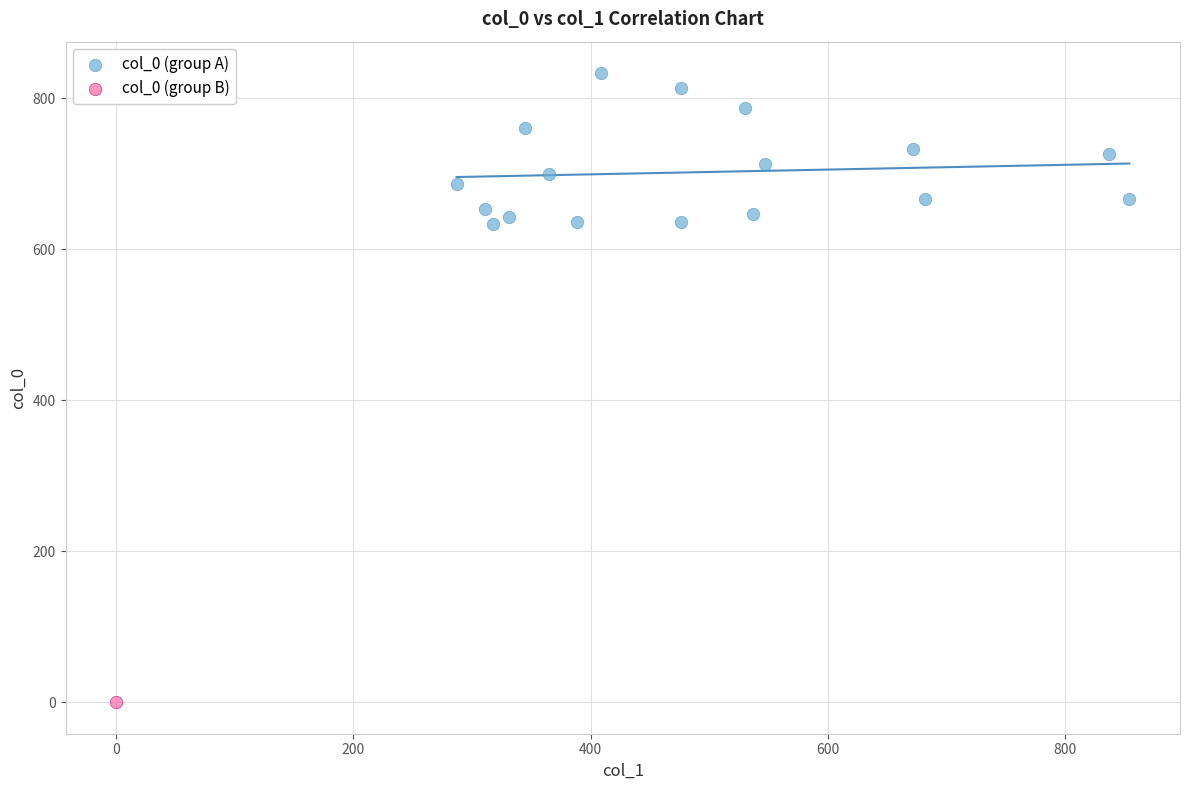

What are all the series names shown in the legend?

col_0 (group A), col_0 (group B)